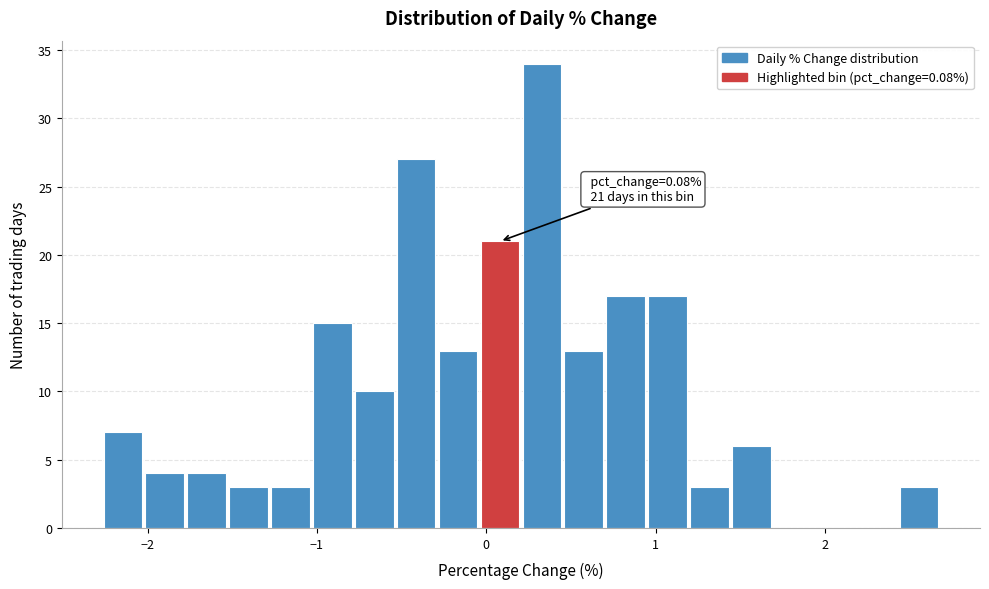

Read against the x-axis, roughly where is the centre of the tallest bar?

0.3